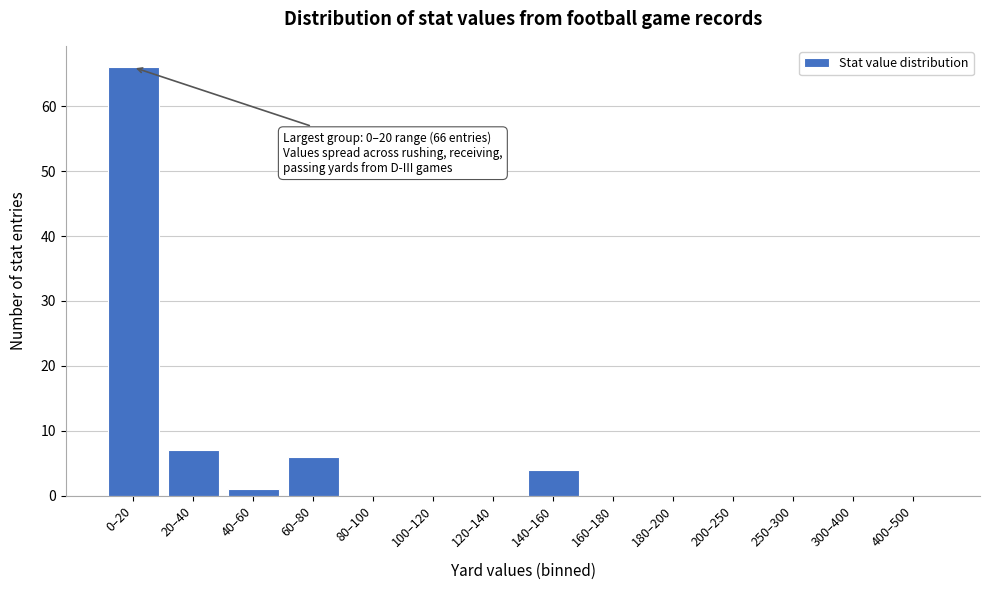

Reading left to right, what are all the values shown in this chart?

0–20=66	20–40=7	40–60=1	60–80=6	80–100=0	100–120=0	120–140=0	140–160=4	160–180=0	180–200=0	200–250=0	250–300=0	300–400=0	400–500=0